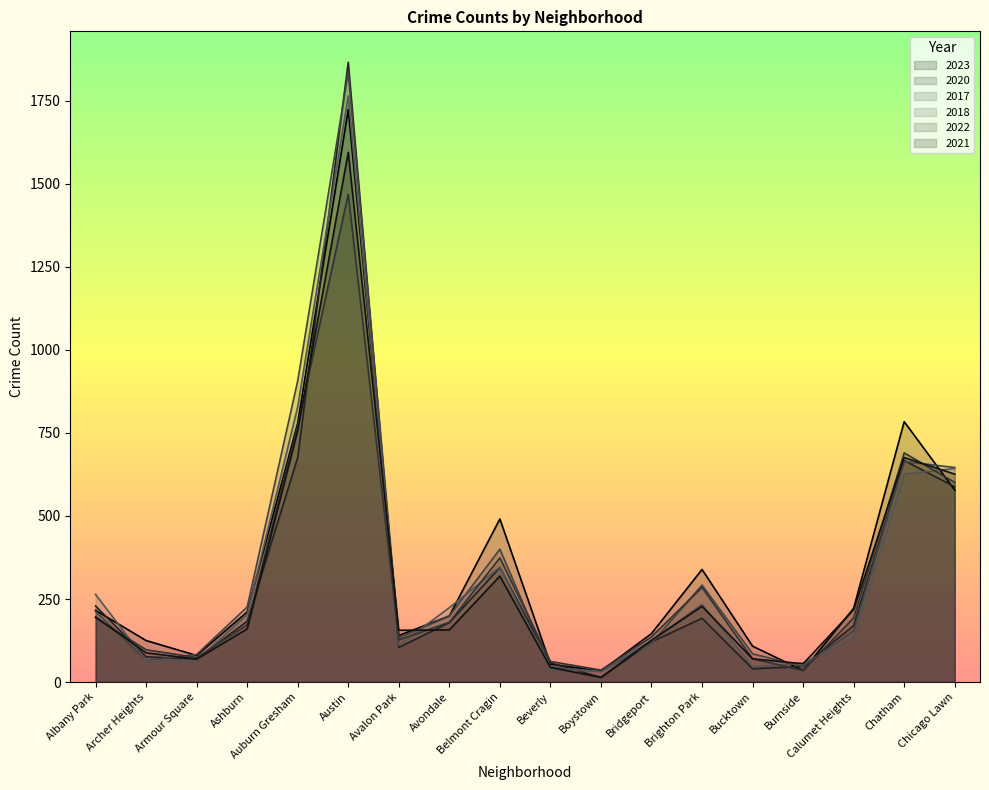

What are all the series names shown in the legend?

2023, 2020, 2017, 2018, 2022, 2021